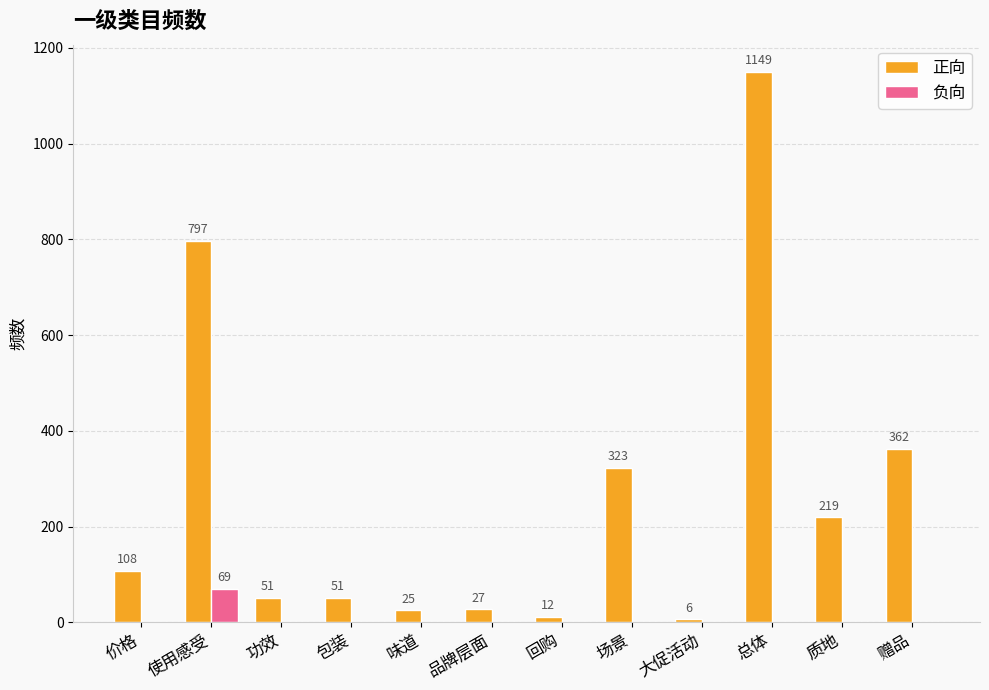

What is the sum of the 正向 values at 质地 and 品牌层面?

246